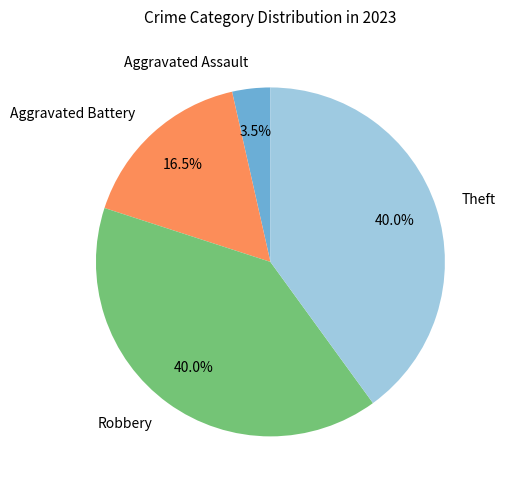

To the nearest percent, what is the difference between the largest and smallest slice percentages?

36%